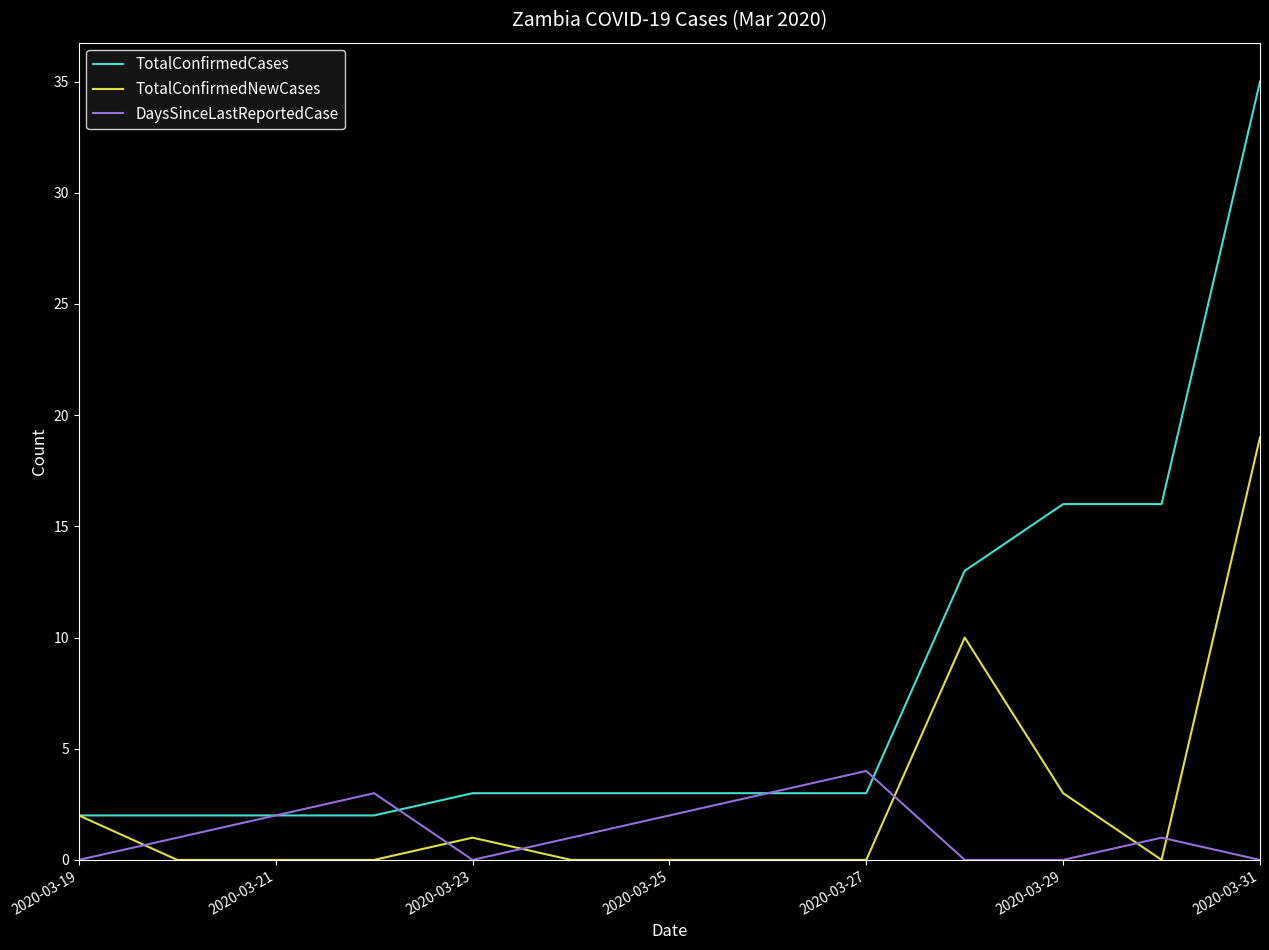

What is the average value of the TotalConfirmedCases series?

8